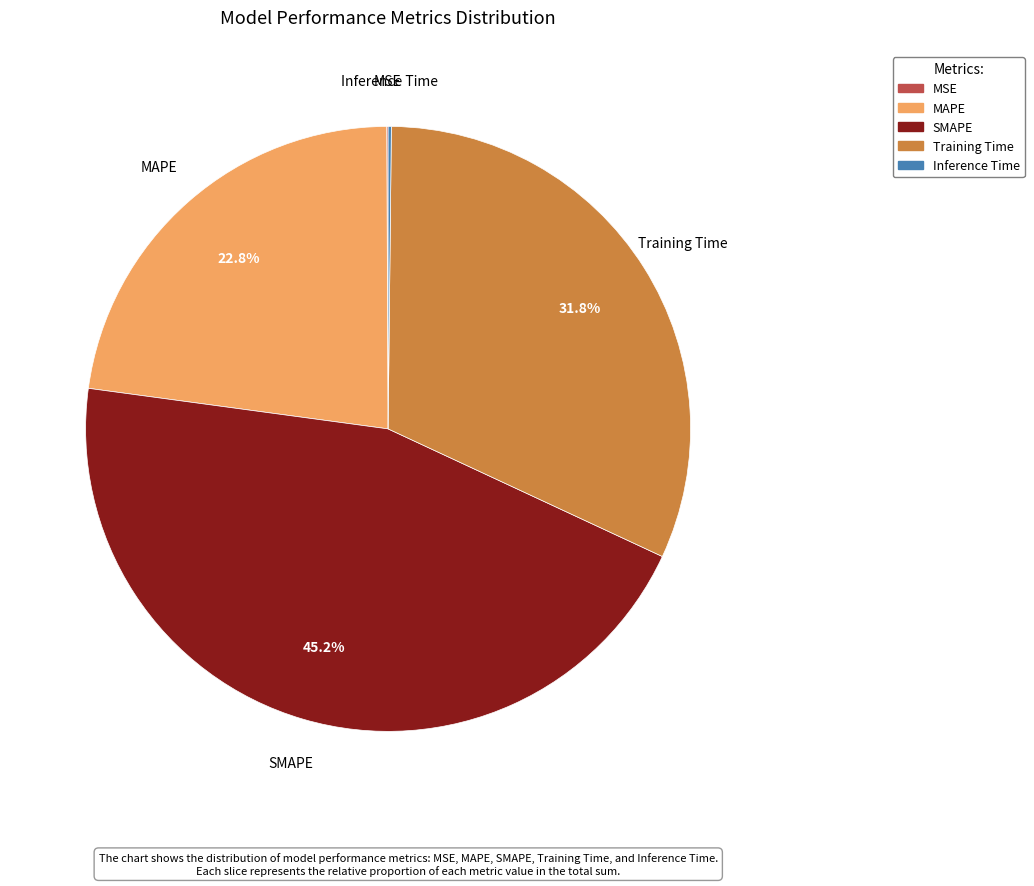

What is the ratio of the value at MAPE to the value at Training Time?

0.7